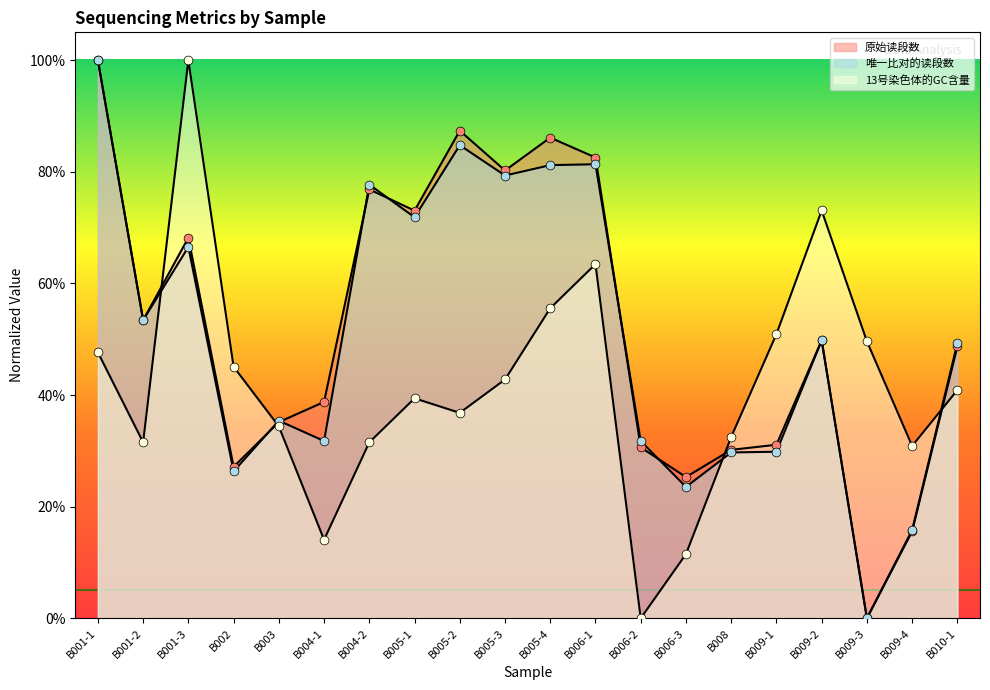

Which series contains the lowest Y value?

原始读段数